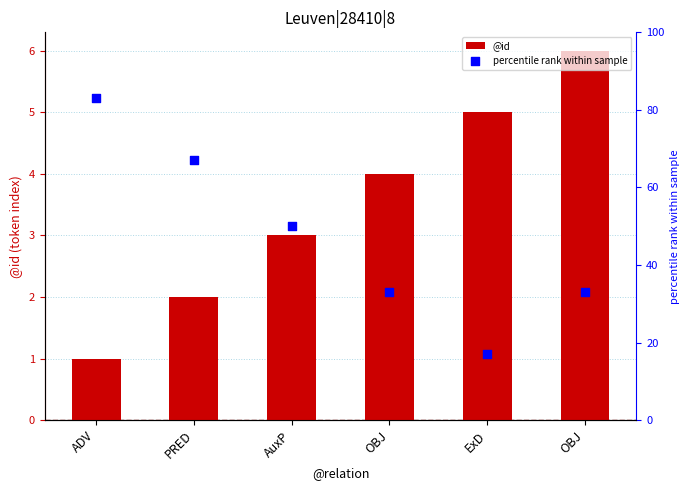

At which category is the sum across all series the highest?

ADV